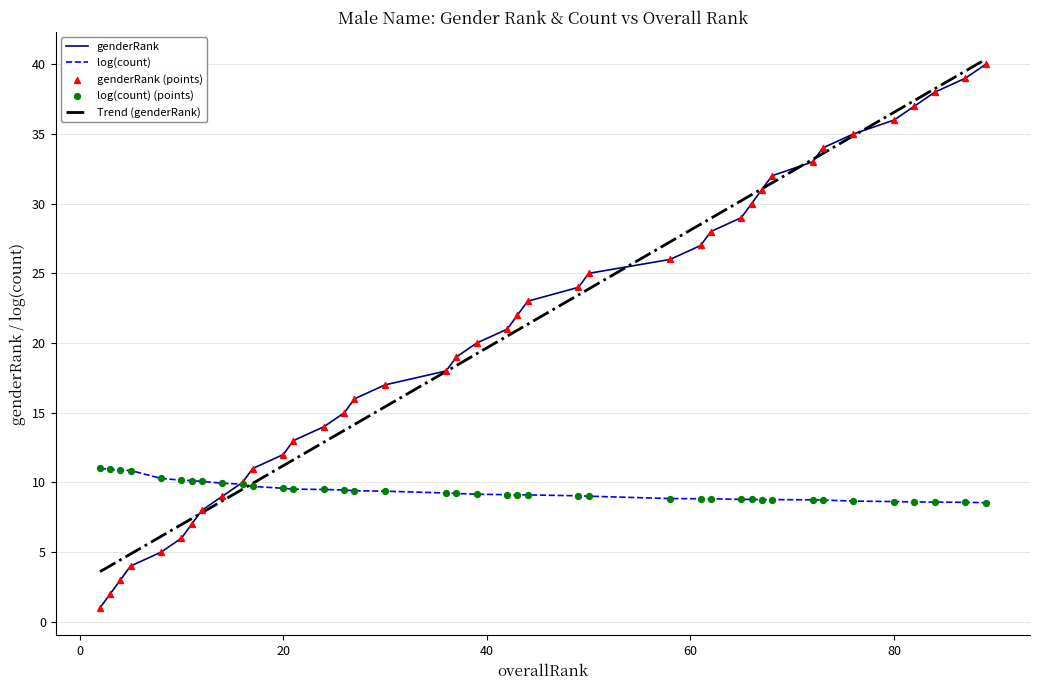

What is the maximum value for log(count)?

11.0